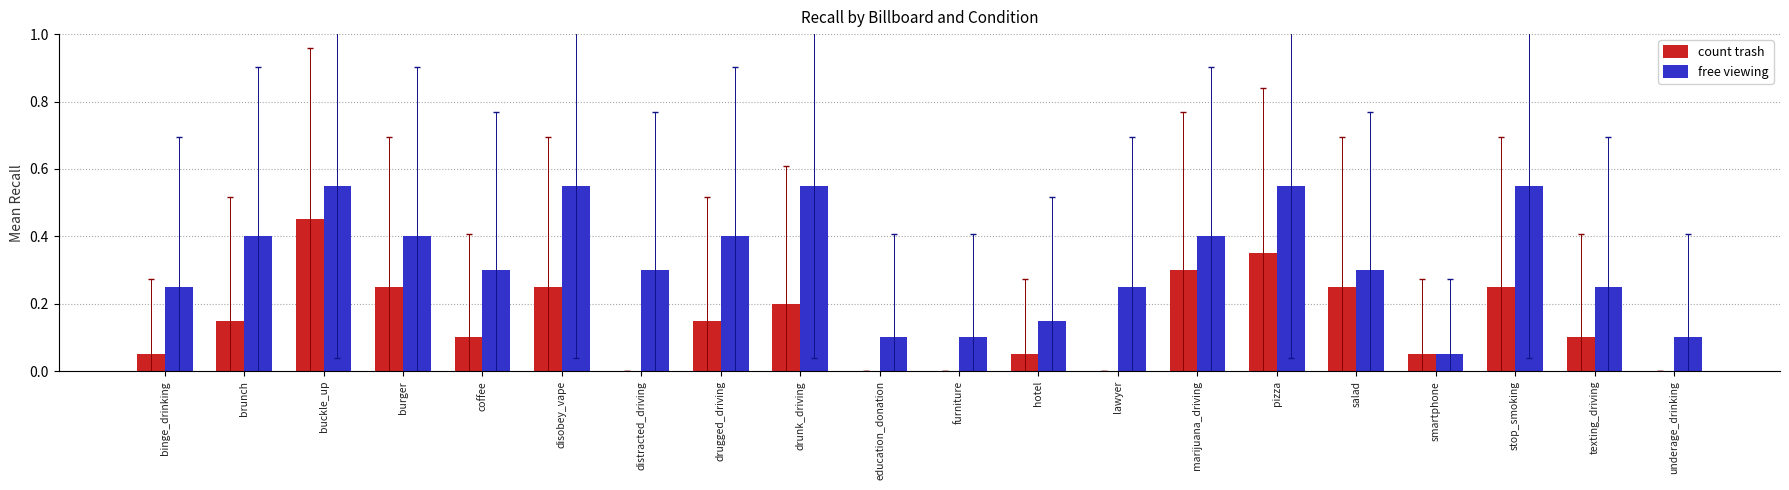

Which series has the largest range (max minus min)?

free viewing